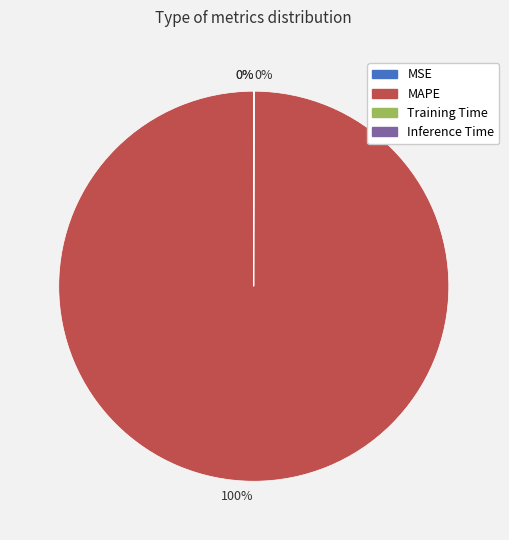

Does MAPE account for over 50% of the chart?

Yes